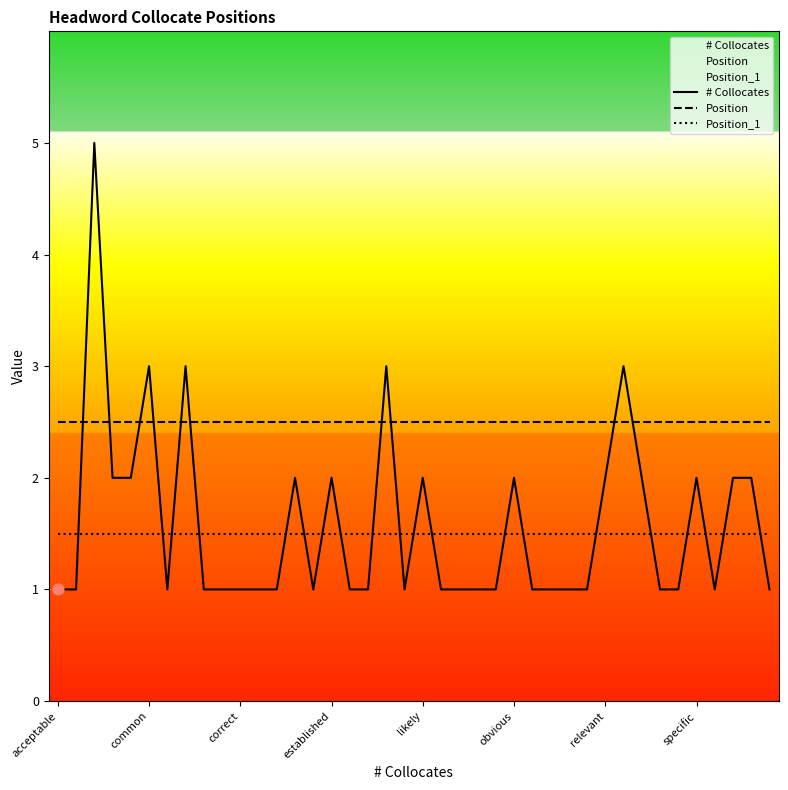

What are all the series names shown in the legend?

# Collocates, Position, Position_1